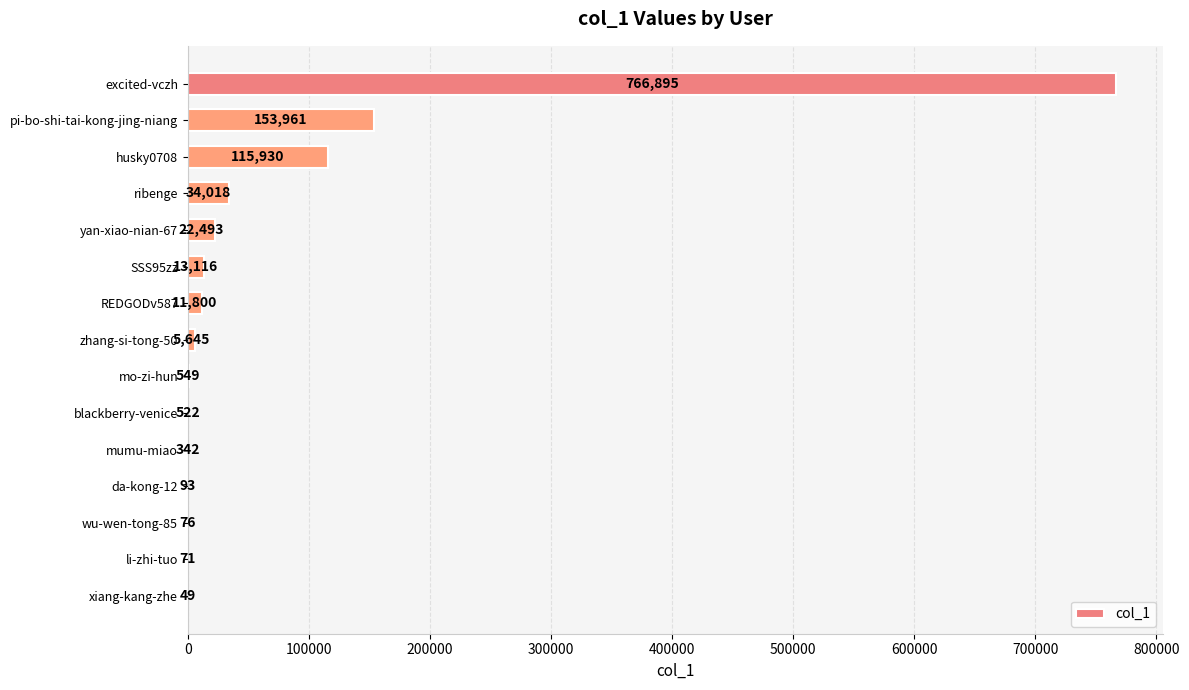

Reading top to bottom, transcribe all the data shown in this chart.

excited-vczh=766895	pi-bo-shi-tai-kong-jing-niang=153961	husky0708=115930	ribenge=34018	yan-xiao-nian-67=22493	SSS95zz=13116	REDGODv587=11800	zhang-si-tong-50=5645	mo-zi-hun=549	blackberry-venice=522	mumu-miao=342	da-kong-12=93	wu-wen-tong-85=76	li-zhi-tuo=71	xiang-kang-zhe=49